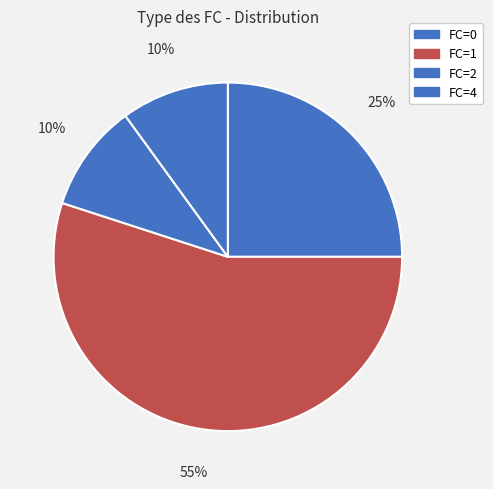

How many segments does this pie chart have?

4